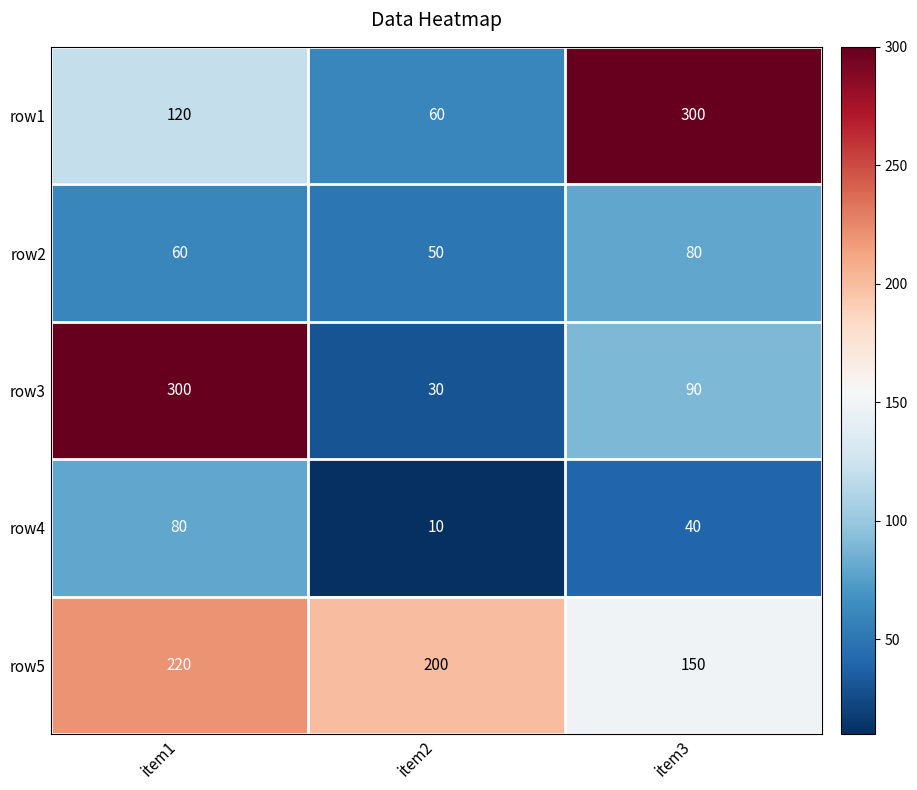

Rank the series at item1 from lowest to highest value.

row2, row4, row1, row5, row3